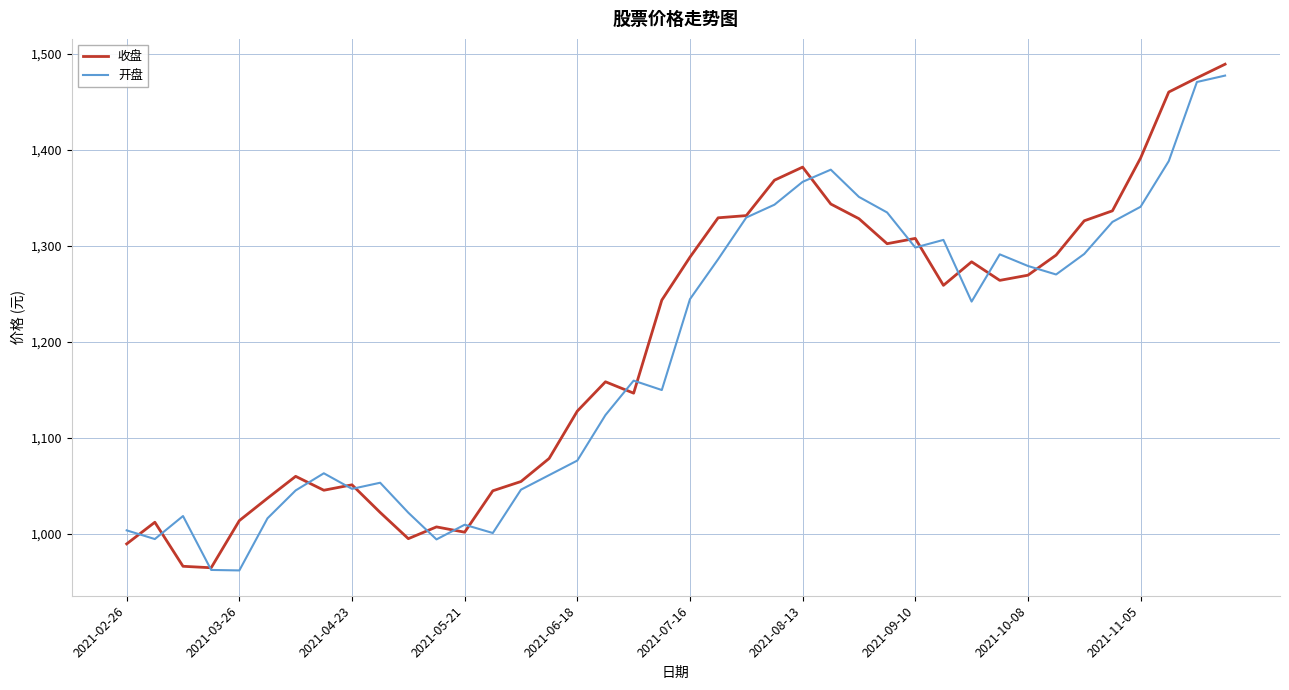

What is the maximum value for 开盘?

1477.2